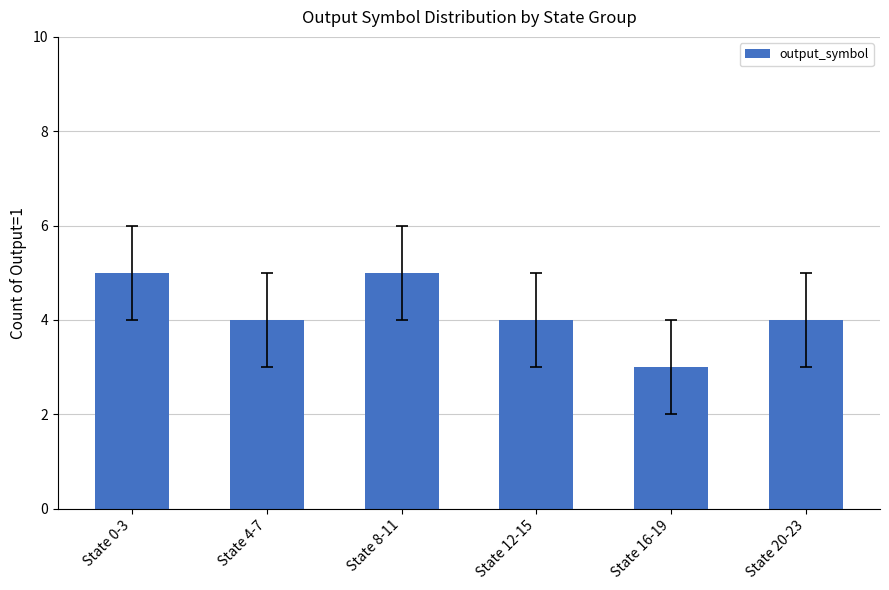

How many bars are there in total?

6